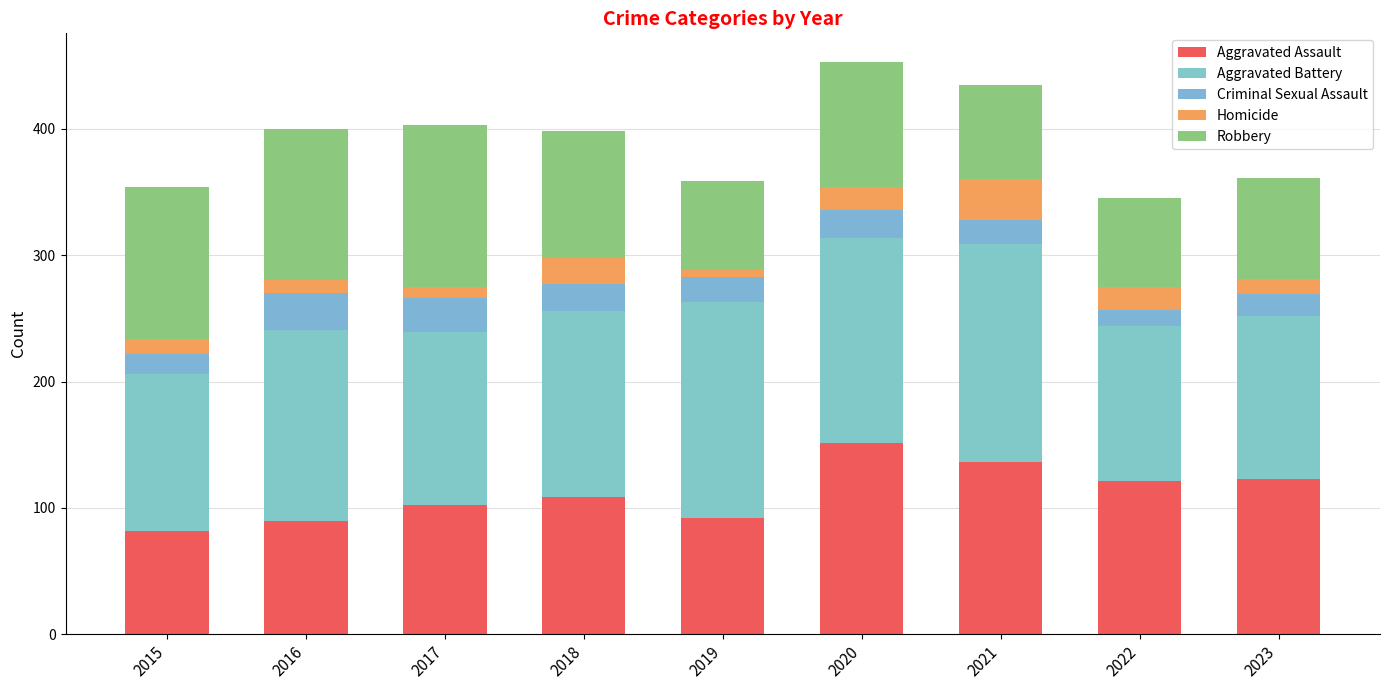

How many bars are there in total?

9